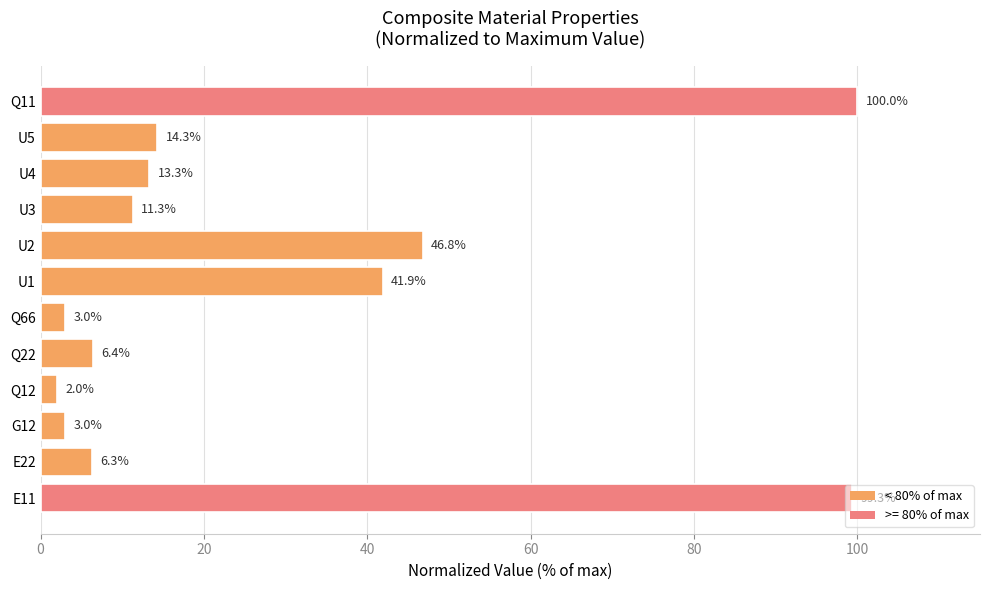

How many distinct data groups are displayed?

1